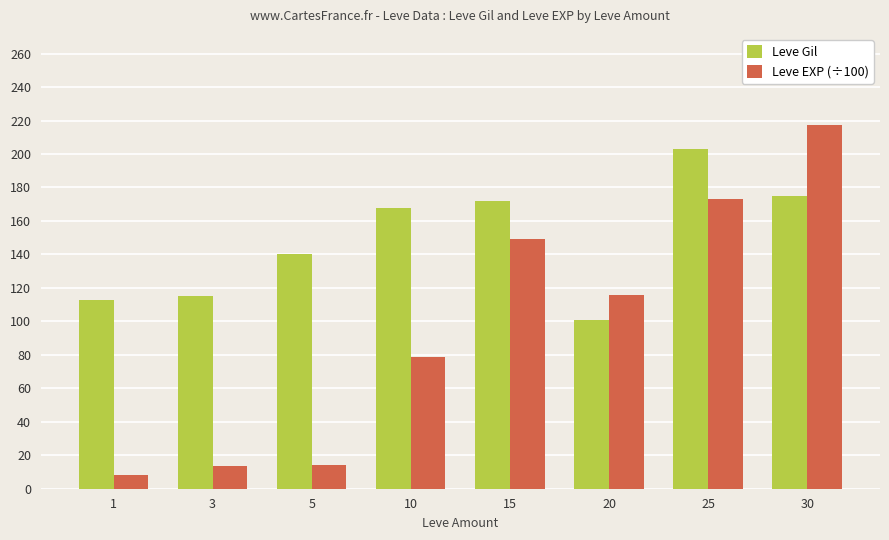

Where is Leve Gil nearest to the value 152?

5